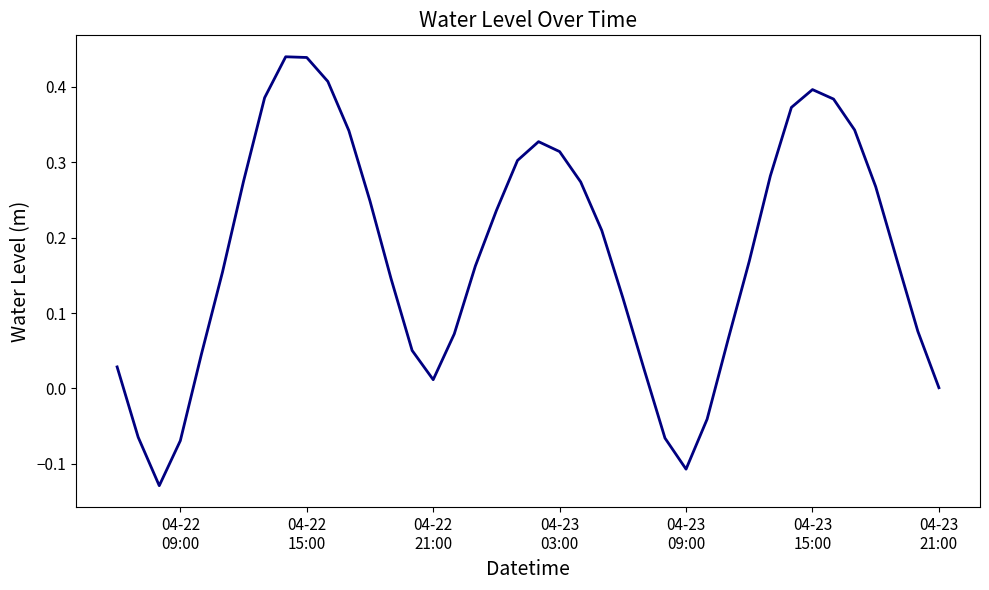

What is the difference between the maximum and minimum values?

0.6